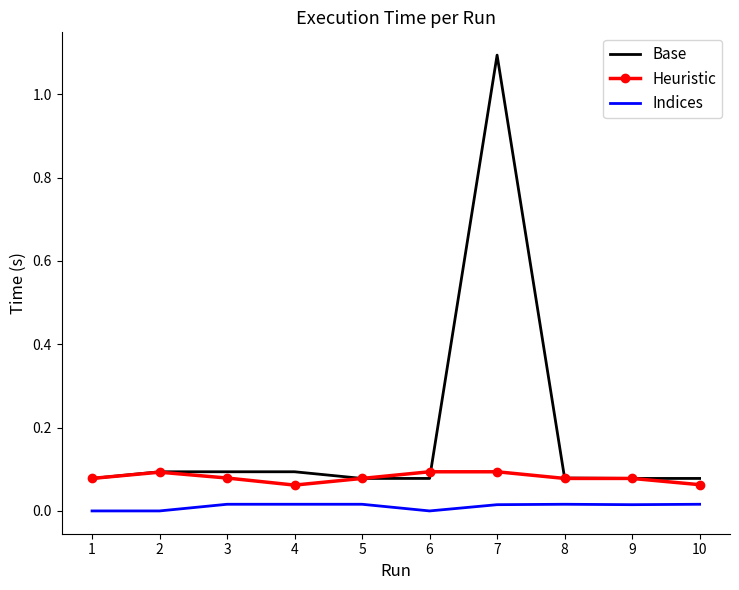

What is the greatest value displayed?

1.1